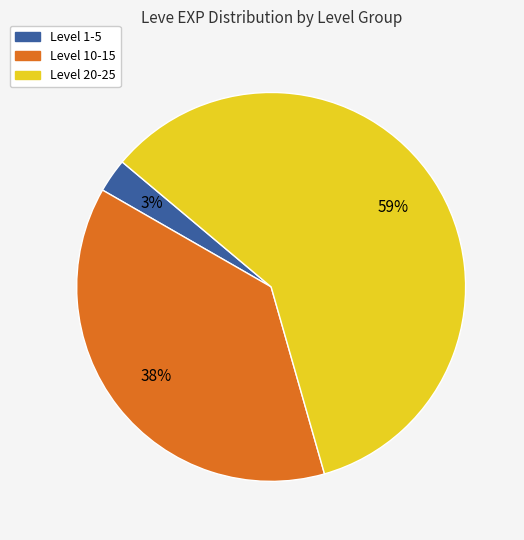

To the nearest percent, what is the average slice percentage?

33%